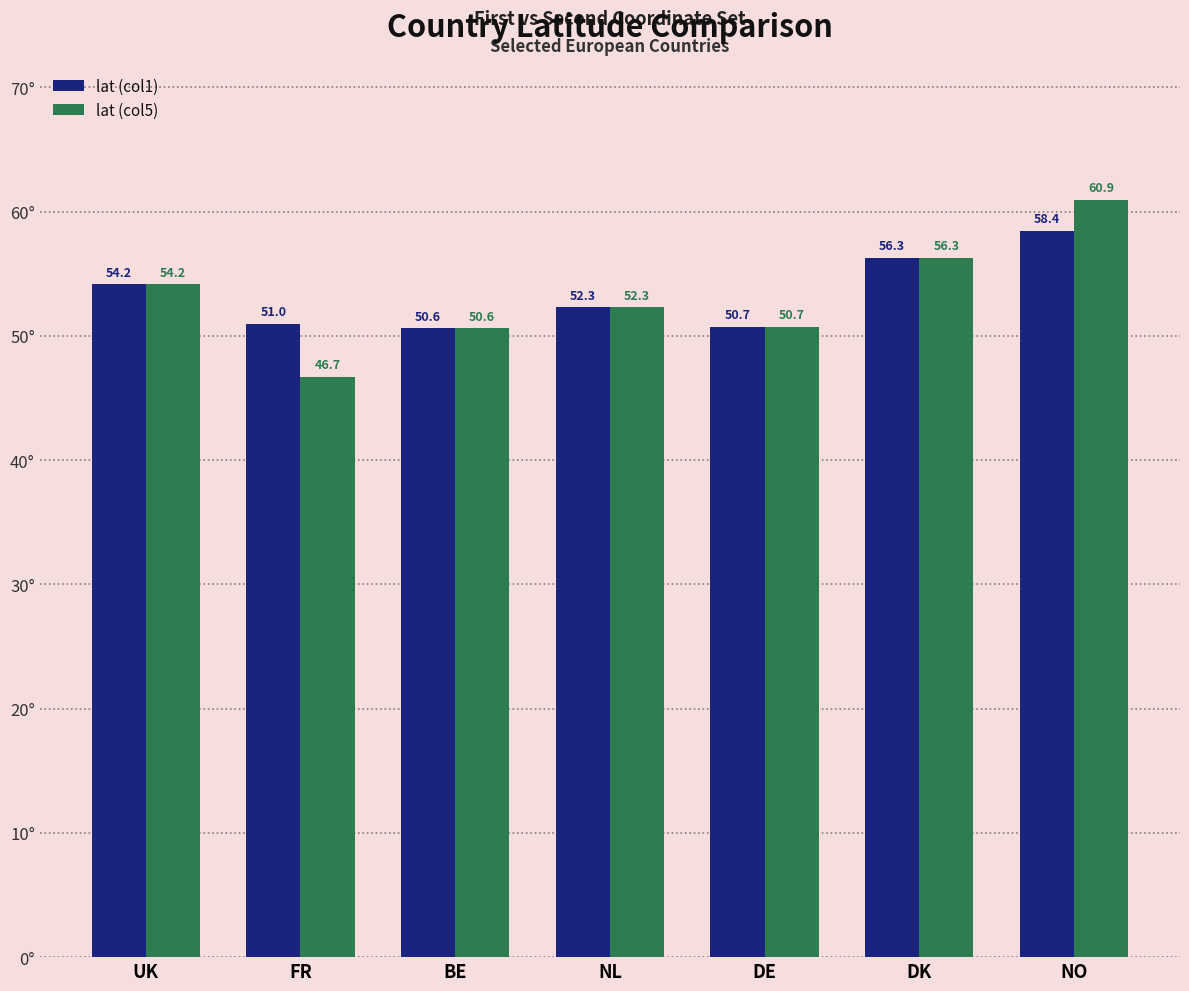

What is the smallest value displayed?

46.7